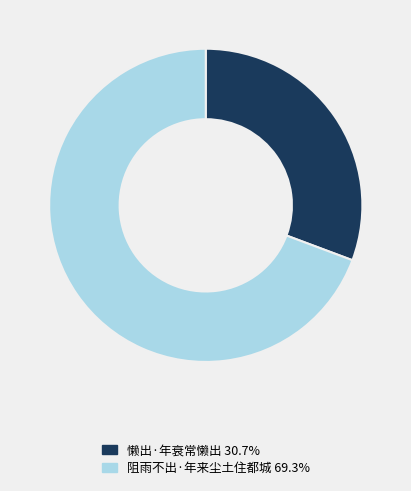

Which has a higher value, 阻雨不出·年来尘土住都城 or 懒出·年衰常懒出?

阻雨不出·年来尘土住都城